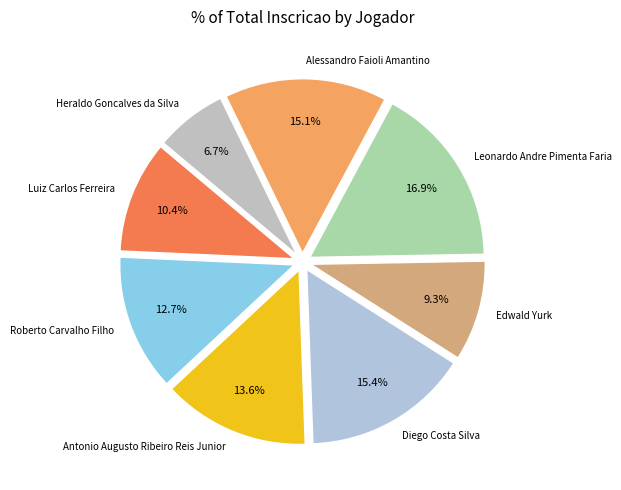

What is the largest slice in the pie chart?

Leonardo Andre Pimenta Faria